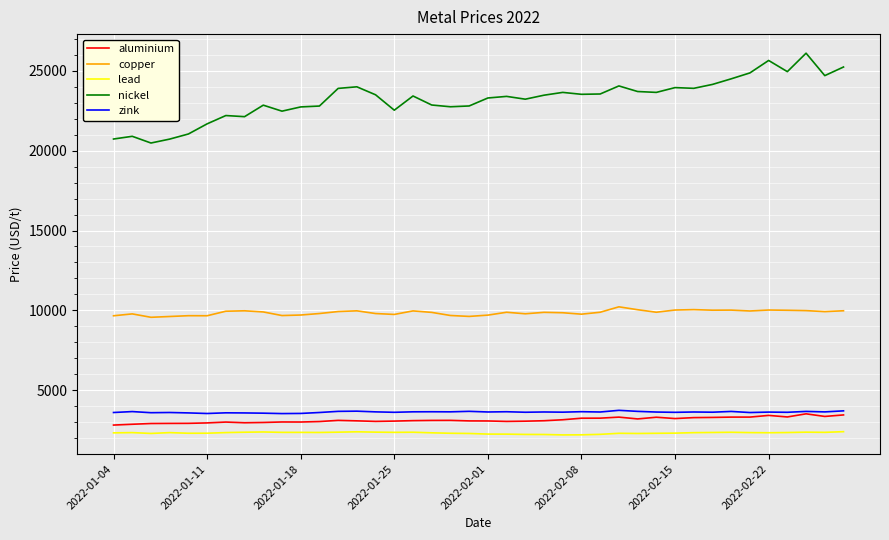

True or false: lead and copper cross at least once.

False